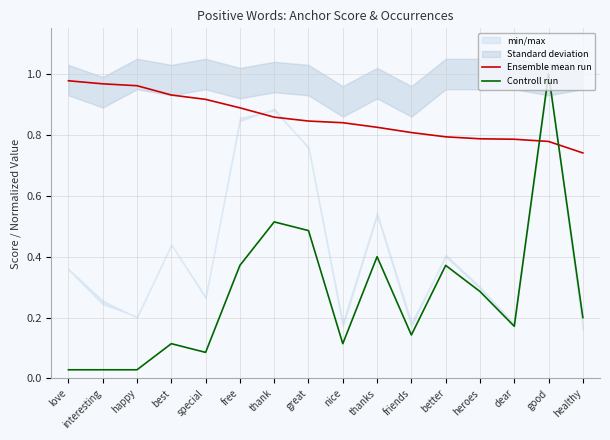

Rank the series at nice from highest to lowest value.

Ensemble mean run, Controll run